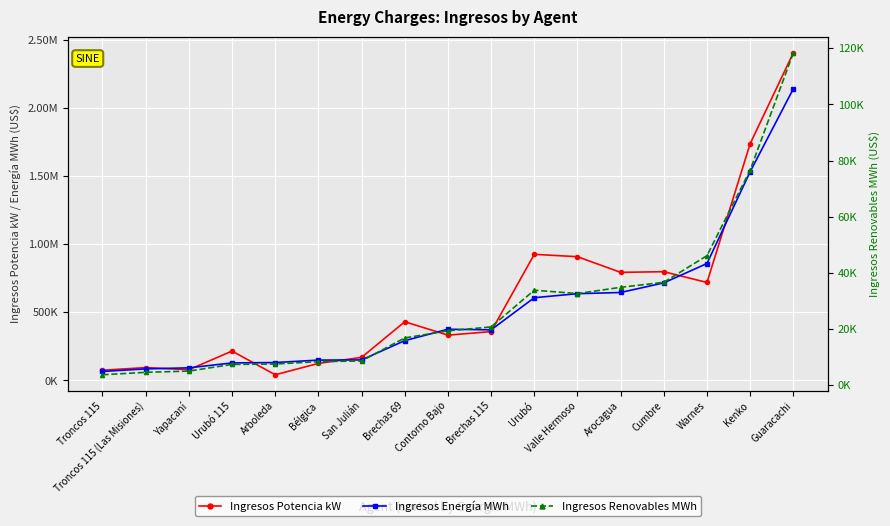

Reading left to right, list all the values displayed in this chart.

Ingresos Potencia kW: Troncos 115=74552.6	Troncos 115 (Las Misiones)=93914.6	Yapacaní=78362.6	Urubó 115=215157.5	Arboleda=41366.6	Bélgica=124625.4	San Julián=168773.6	Brechas 69=430324.5	Contorno Bajo=331872.8	Brechas 115=358078.1	Urubó=925027.1	Valle Hermoso=907648.3	Arocagua=792789.6	Cumbre=797603.4	Warnes=718593.7	Kenko=1736618.0	Guaracachi=2403421.9
Ingresos Energía MWh: Troncos 115=65475.5	Troncos 115 (Las Misiones)=84335.5	Yapacaní=92191.0	Urubó 115=128220.2	Arboleda=130975.3	Bélgica=148945.4	San Julián=150172.8	Brechas 69=291627.8	Contorno Bajo=375397.5	Brechas 115=370960.1	Urubó=606699.0	Valle Hermoso=636237.2	Arocagua=645029.8	Cumbre=715630.2	Warnes=857557.4	Kenko=1530996.2	Guaracachi=2139585.9
Ingresos Renovables MWh: Troncos 115=3711.4	Troncos 115 (Las Misiones)=4576.3	Yapacaní=5025.5	Urubó 115=7397.3	Arboleda=7537.6	Bélgica=8384.3	San Julián=8630.6	Brechas 69=16825.2	Contorno Bajo=19358.8	Brechas 115=20747.7	Urubó=33836.2	Valle Hermoso=32628.4	Arocagua=34853.1	Cumbre=36644.4	Warnes=46133.1	Kenko=76612.9	Guaracachi=118380.9